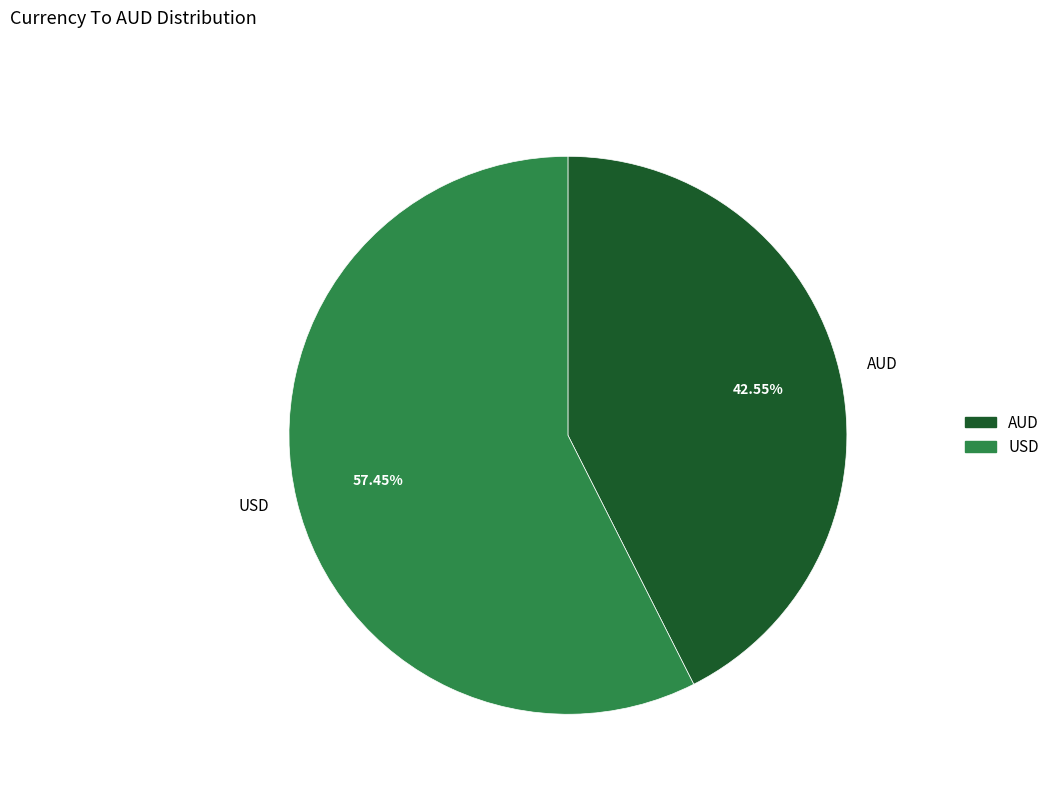

To the nearest percent, what is the difference between the AUD and USD slice percentages?

15%